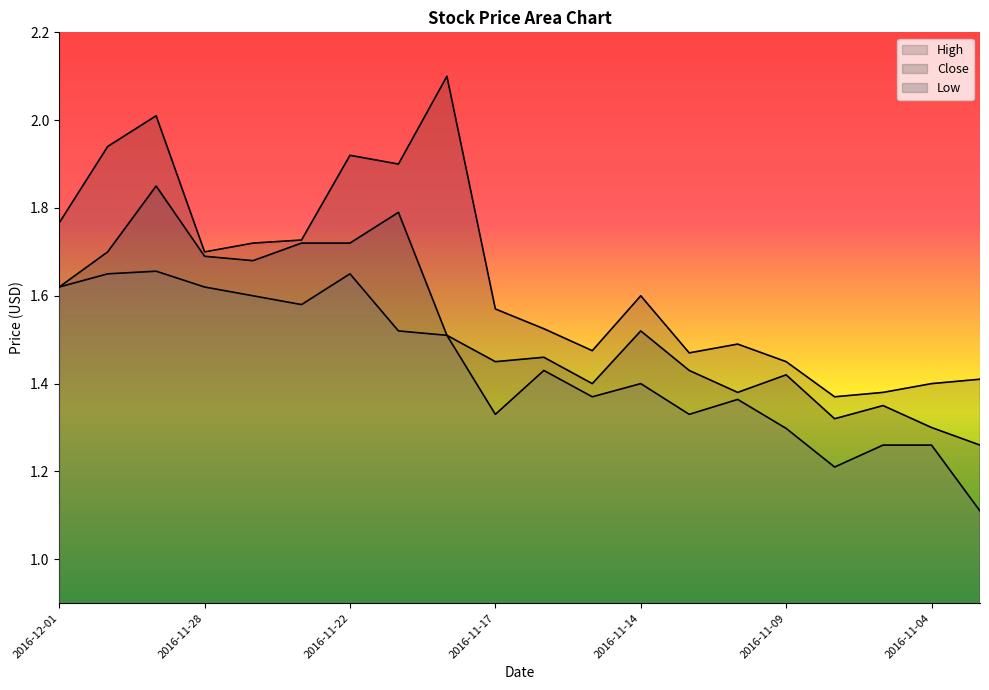

Between 2016-11-17 and 2016-11-16, which series saw the biggest shift?

Low